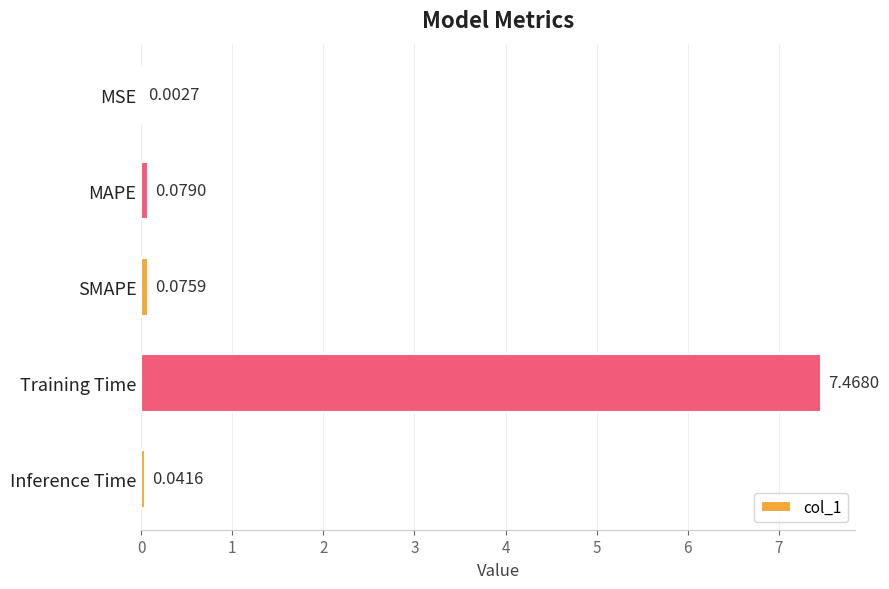

At which label is the value closest to 3?

MAPE